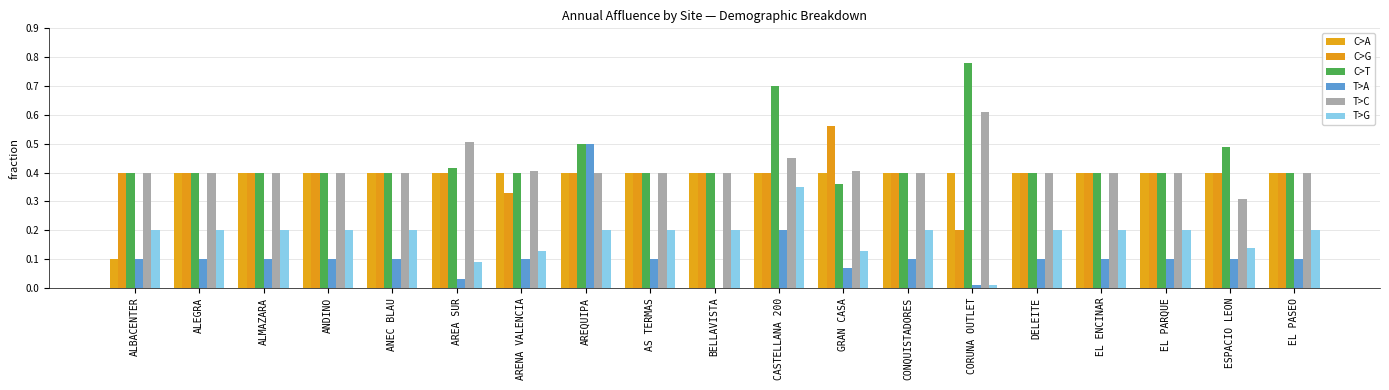

How many groups of bars are there?

19